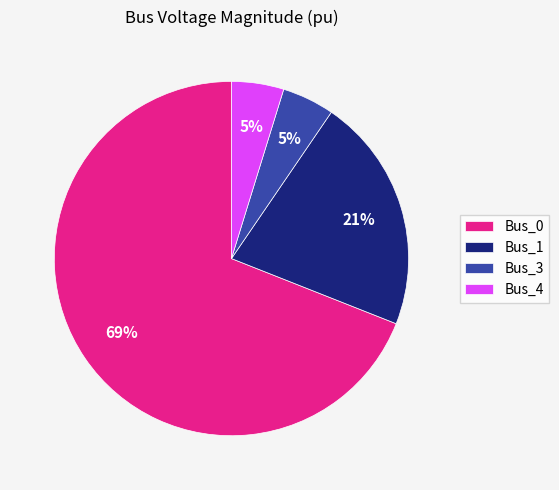

Which has a higher value, Bus_0 or Bus_4?

Bus_0